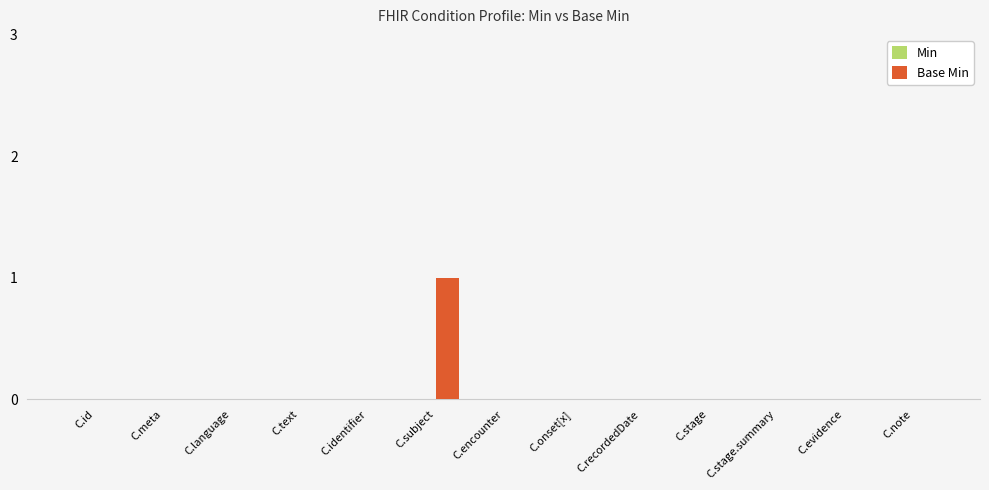

Which label corresponds to the largest value in the chart?

C.subject